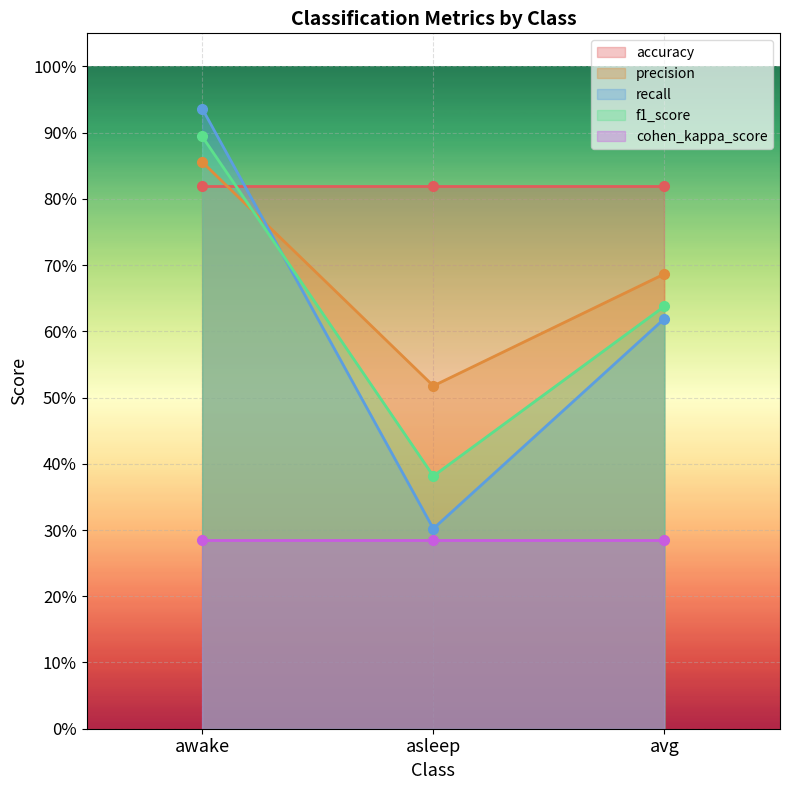

Rank the categories by precision value from highest to lowest.

awake, avg, asleep